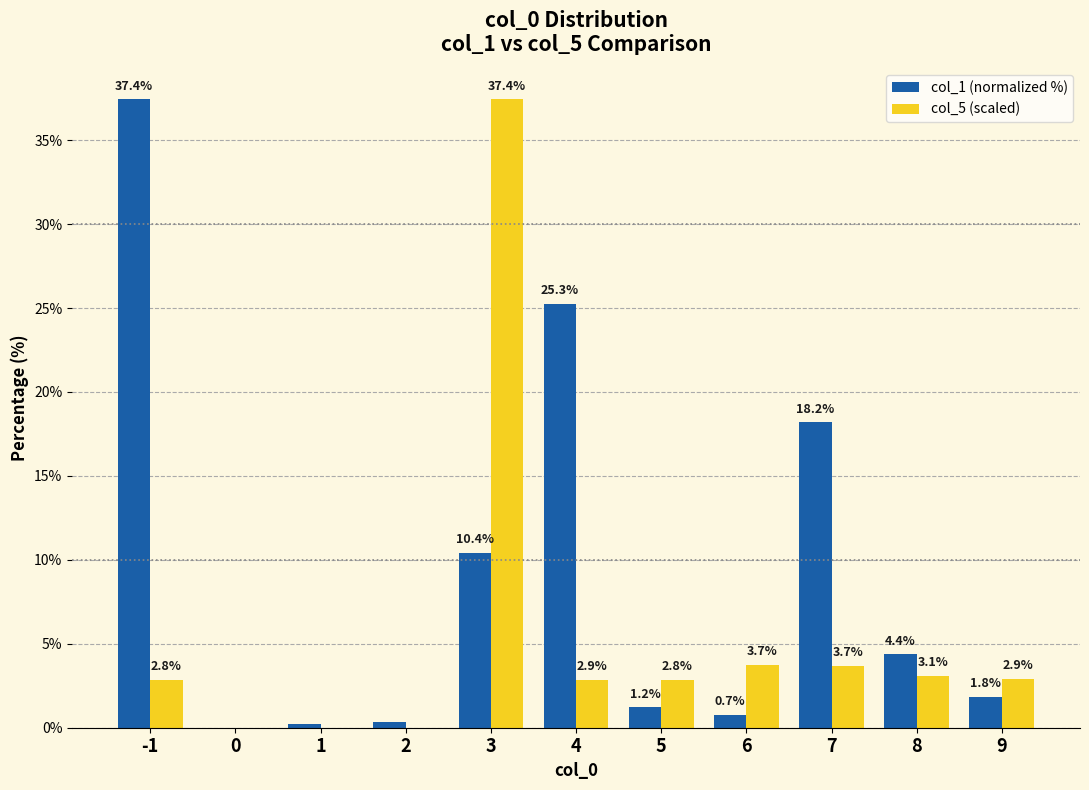

How many categories are shown in the chart?

11